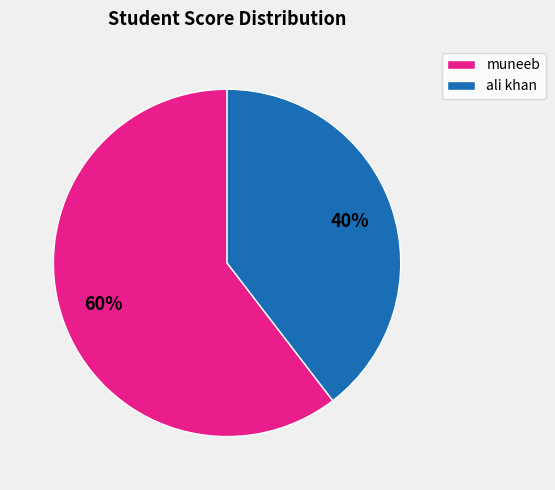

The ali khan slice represents 40% of the pie. True or false?

True